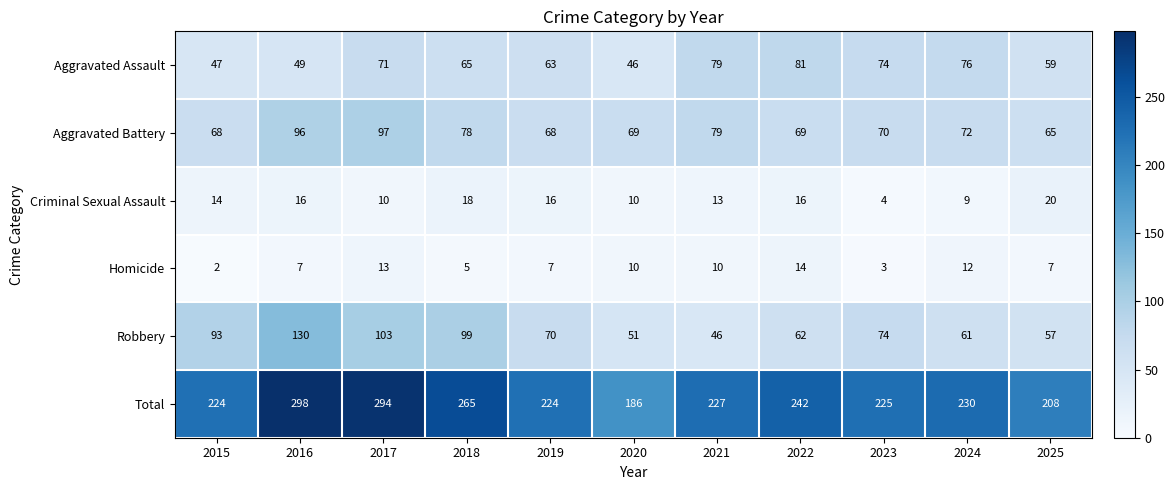

True or false: Homicide has a value of 13 at 2017.

True